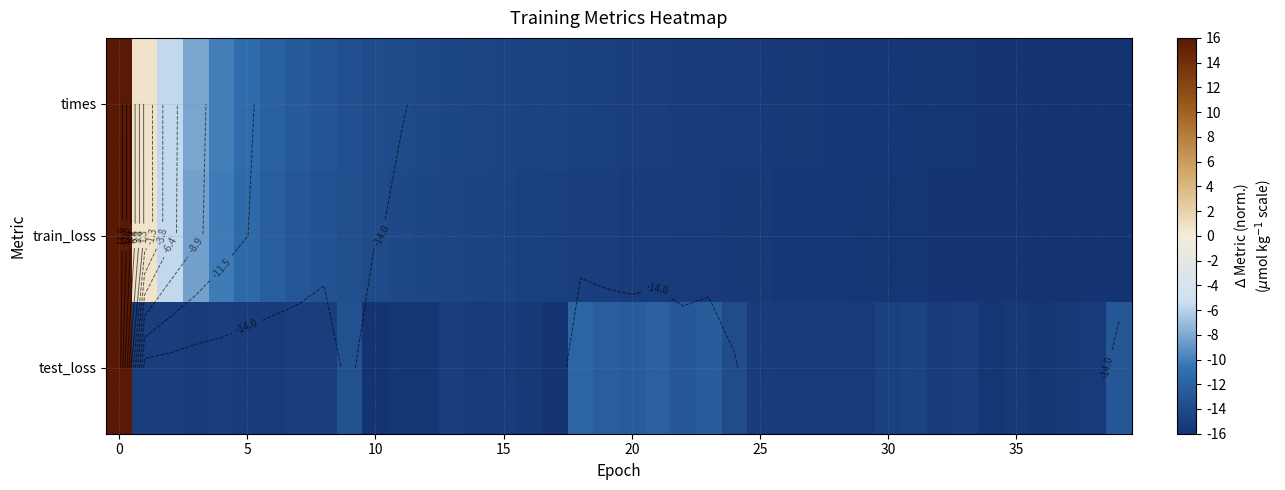

What is the maximum value for test_loss?

16.0